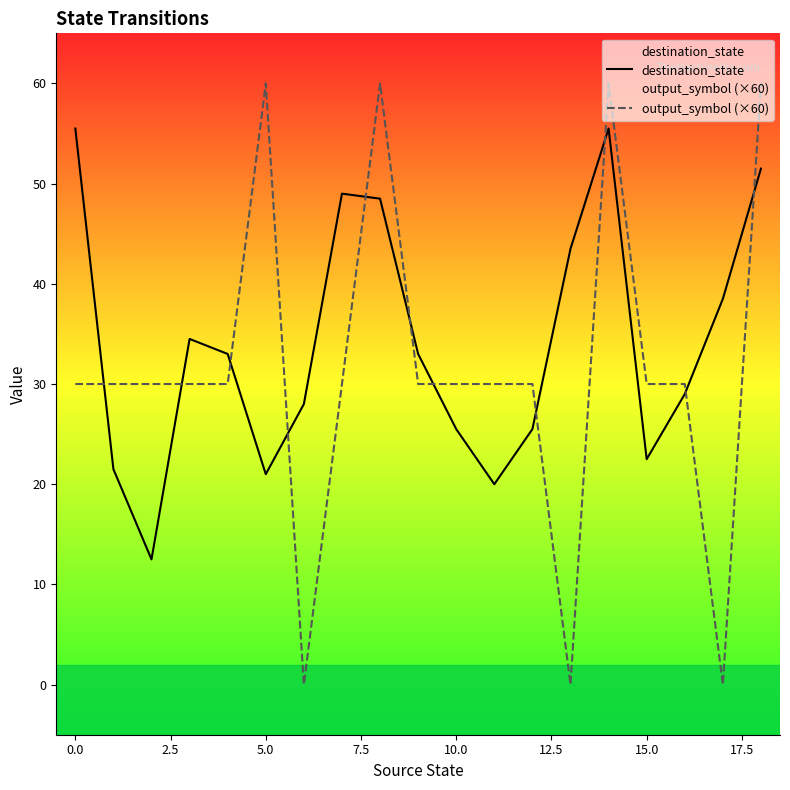

In destination_state, how many points are lower than both neighbors (excluding endpoints)?

4